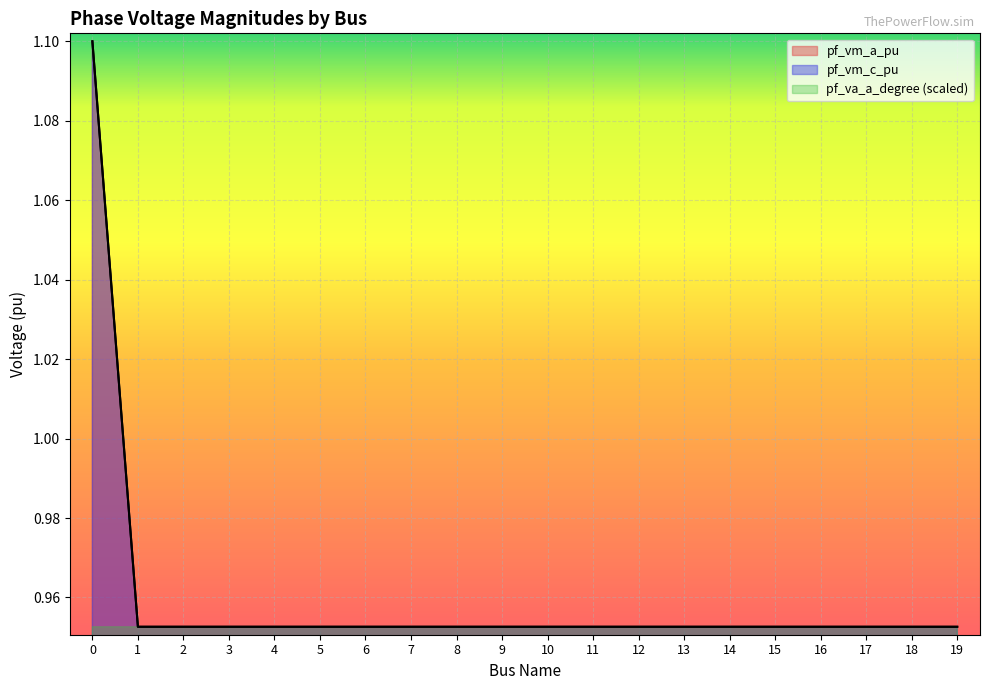

At how many categories does at least one series exceed 0?

20